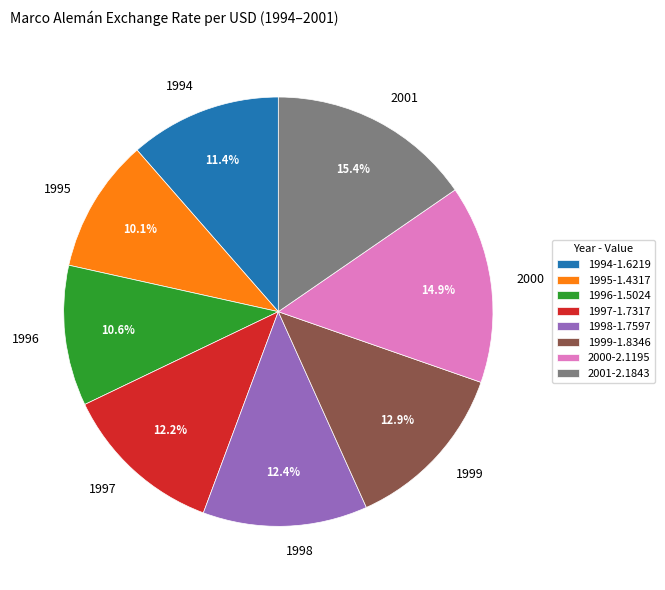

Combined, what portion of the pie is 2001 and 1999?

28.3%